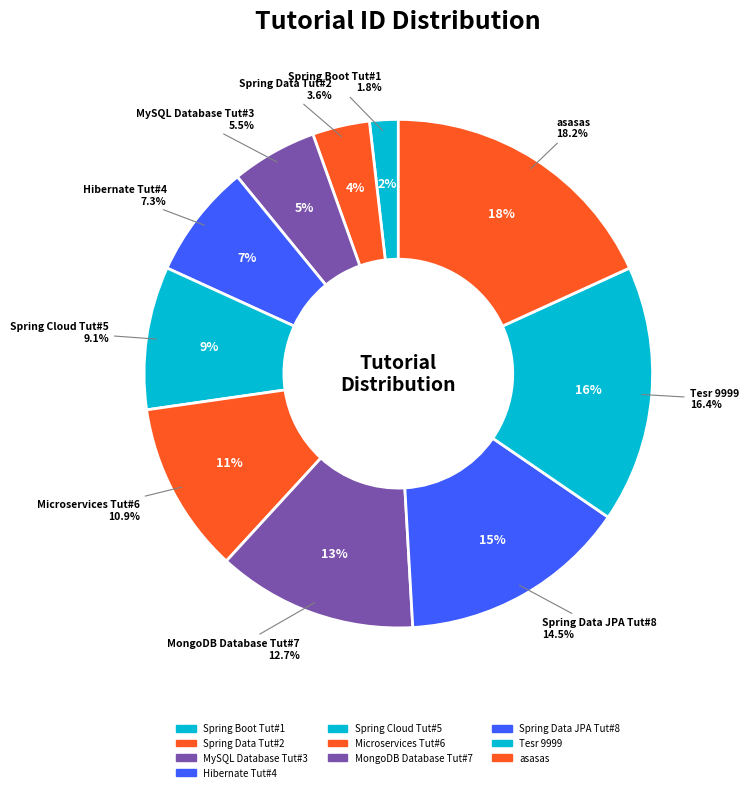

To the nearest percent, what is the average slice percentage?

10%